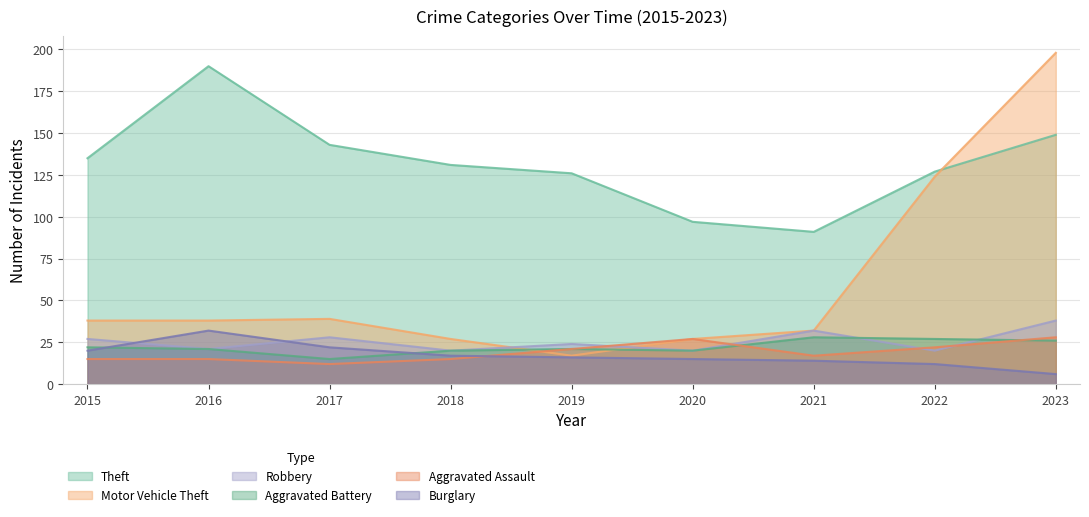

List the labels in order of Theft value, smallest first.

2021, 2020, 2019, 2022, 2018, 2015, 2017, 2023, 2016